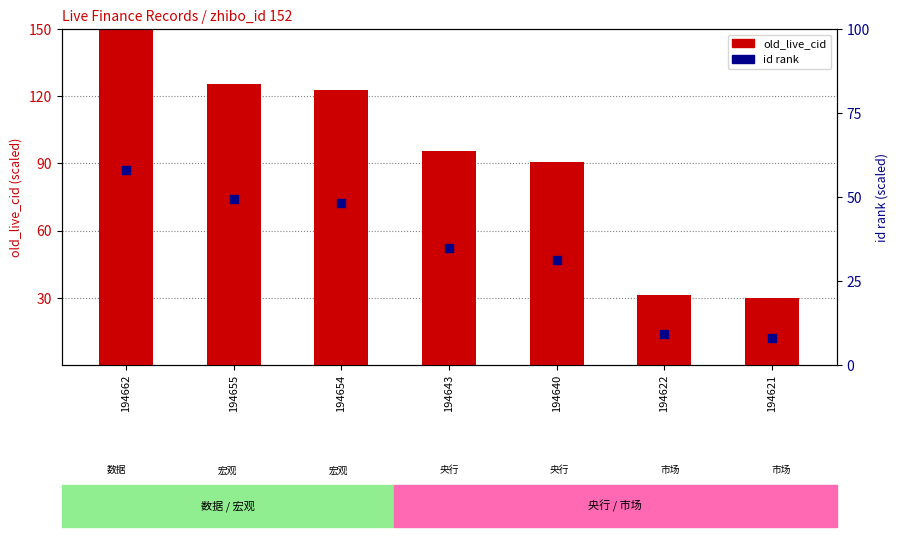

Which series has the largest Y range (max minus min)?

old_live_cid (normalized)